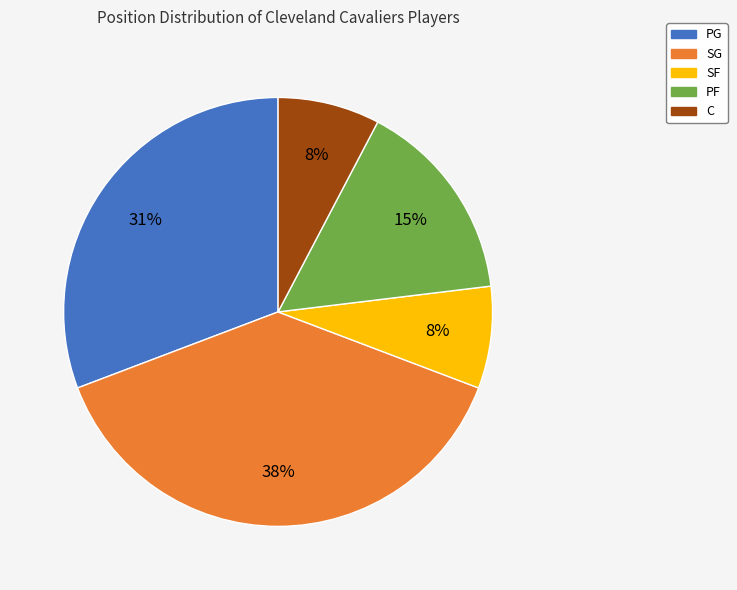

Is there a majority slice in this chart?

No